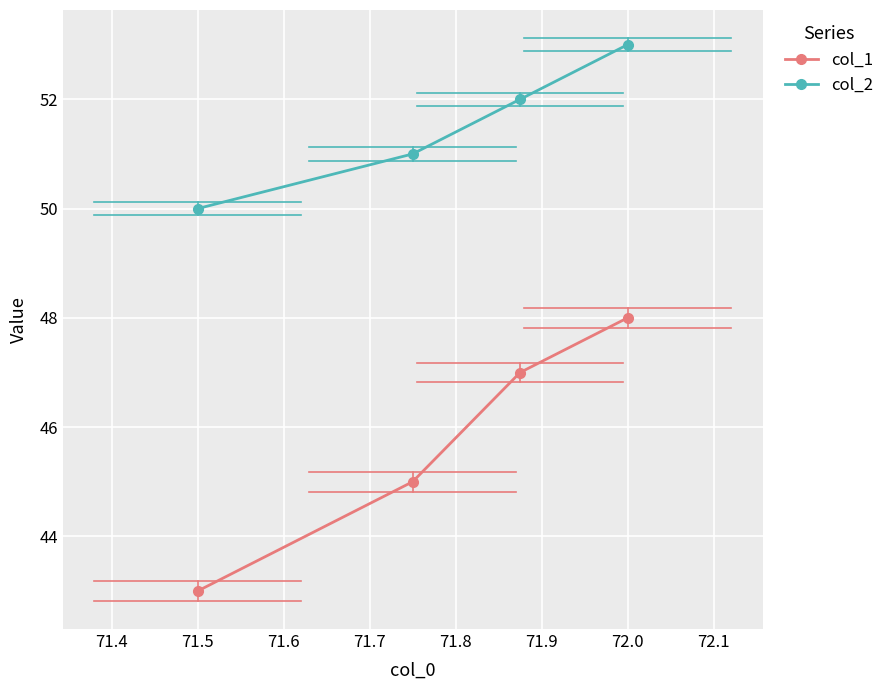

True or false: col_1 and col_2 intersect in this chart.

False